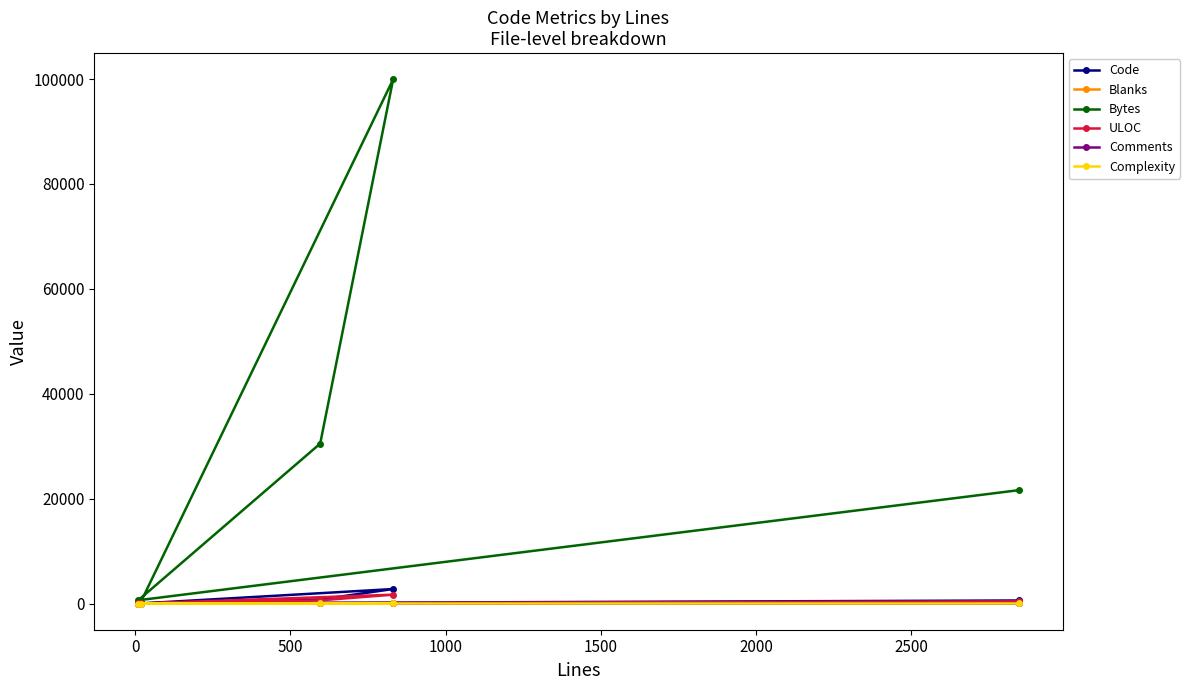

Which series has the widest spread of values?

Bytes